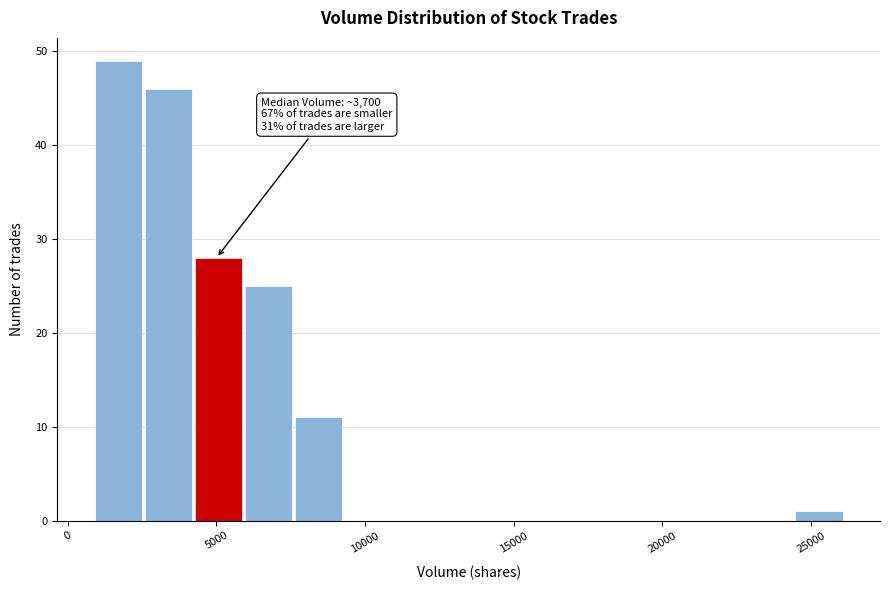

Around what value on the x-axis is the tallest bar? Give the approximate position of its centre, as read against the axis.

1500